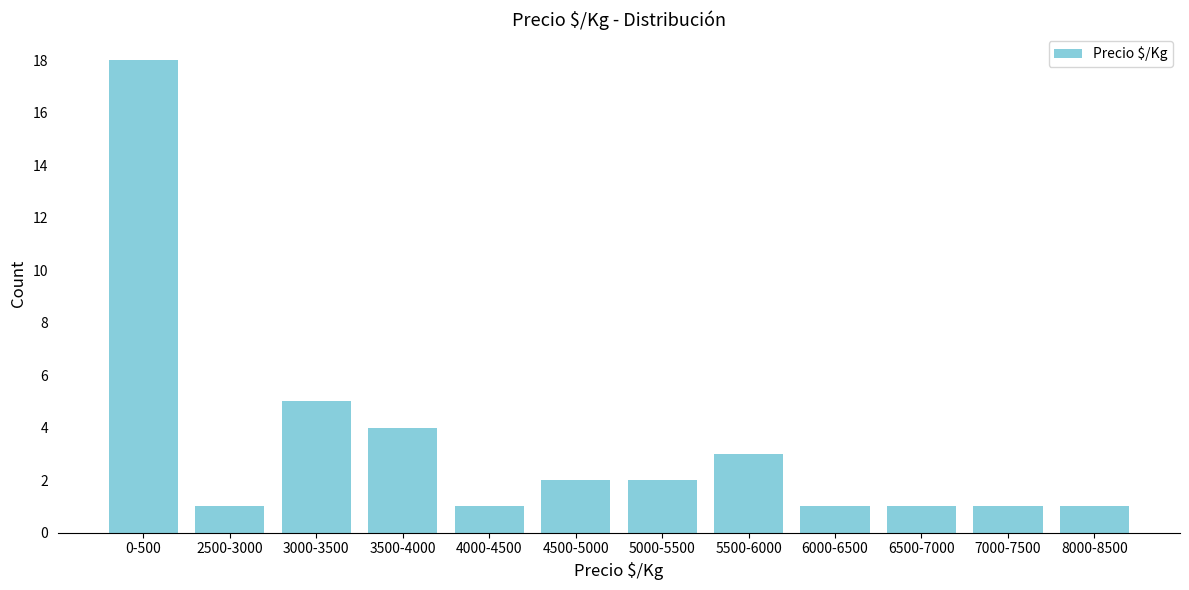

Reading left to right, extract all data points from this chart.

18	1	5	4	1	2	2	3	1	1	1	1